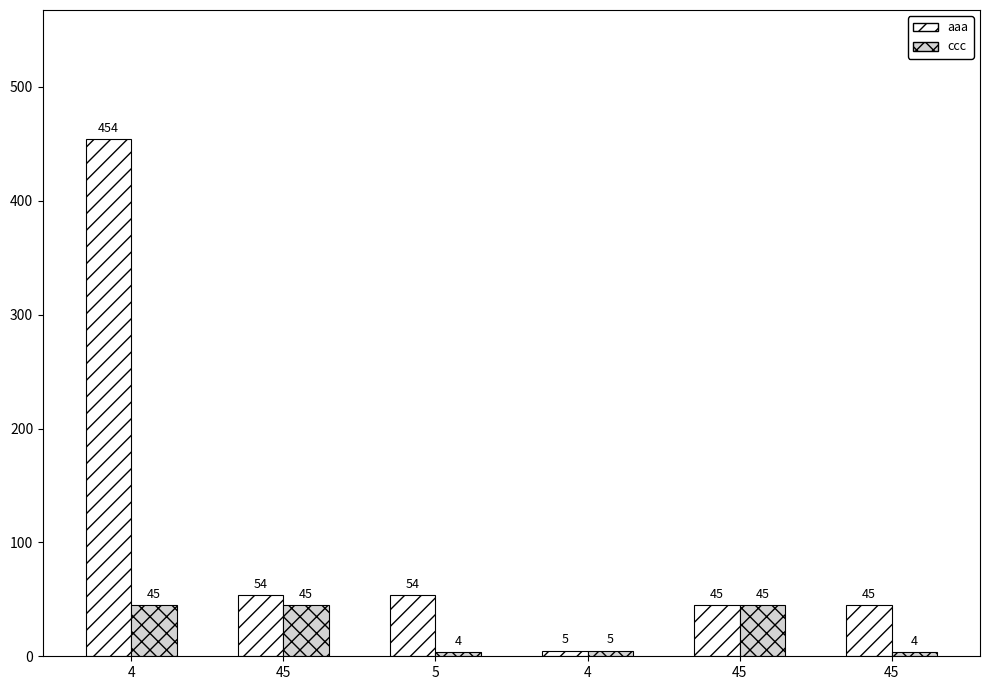

Is the value of aaa at 4 greater than the value of ccc at 4?

Yes